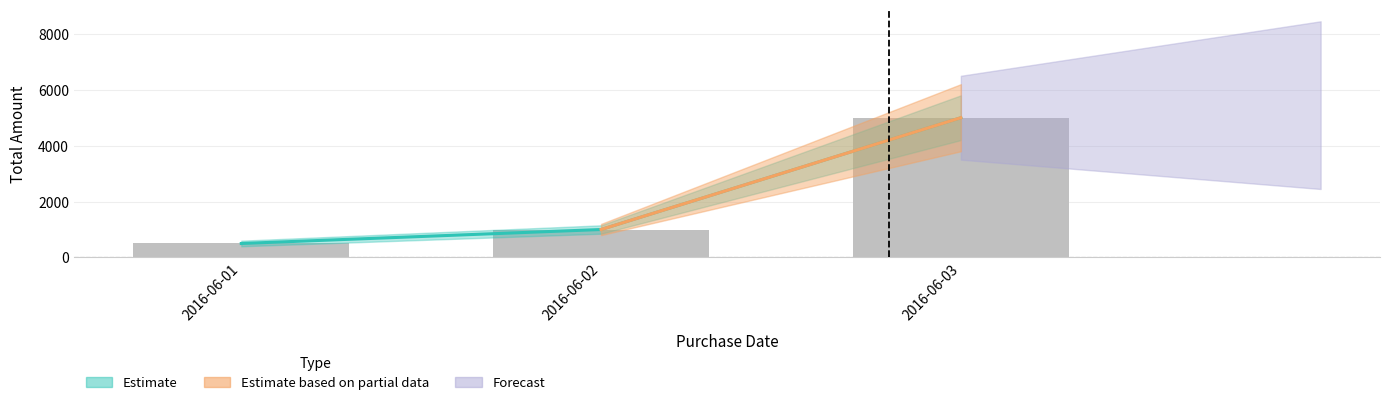

What is the value of the 2nd bar from the left?

1000